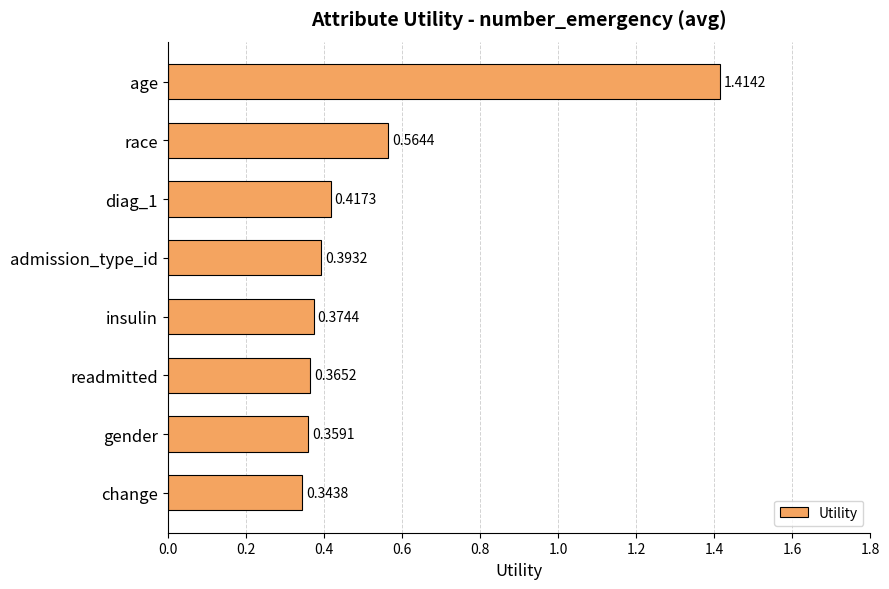

Does the chart contain any negative values?

No